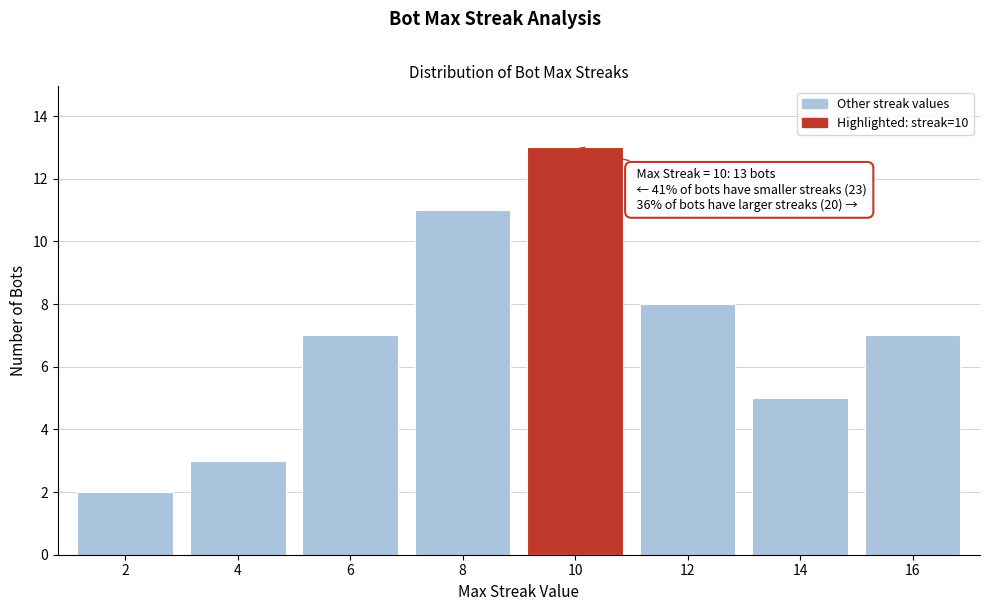

Reading right to left, extract all data points from this chart.

16=7	14=5	12=8	10=13	8=11	6=7	4=3	2=2